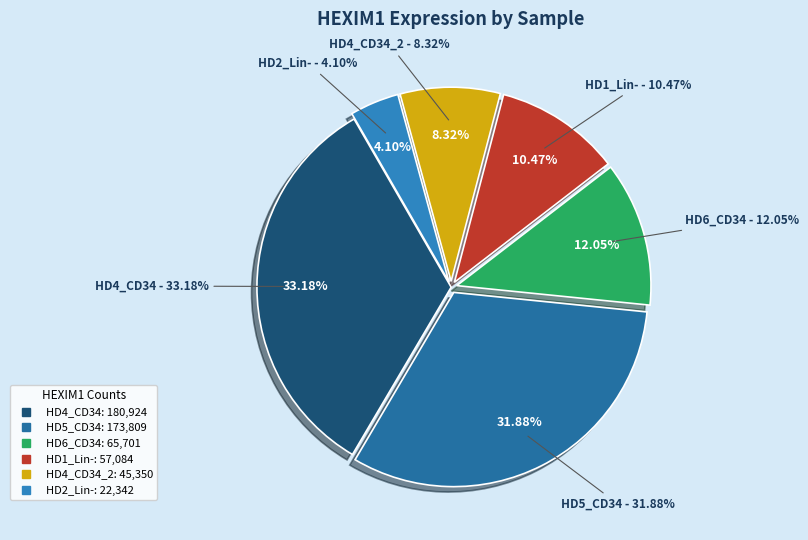

How many slices are in this pie chart?

6